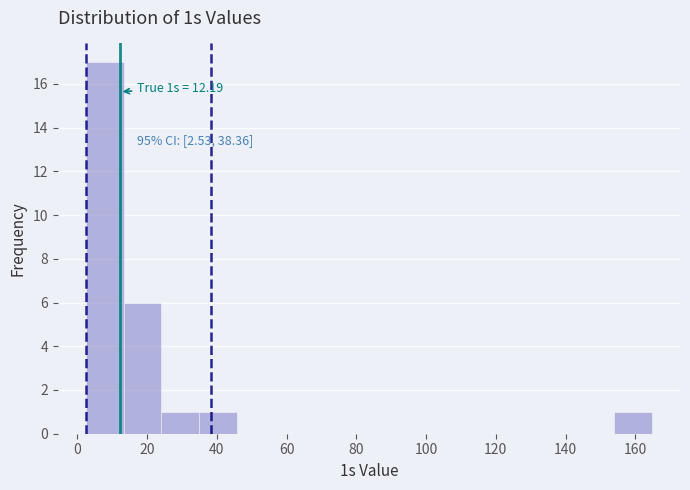

Over which range of the x-axis is the bar tallest?

2 to 14